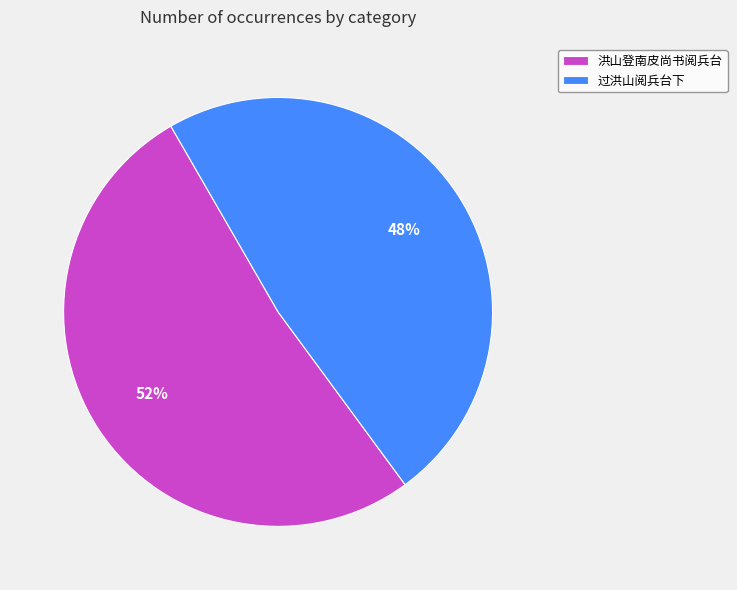

To the nearest percent, what is the difference between the largest and smallest slice percentages?

4%